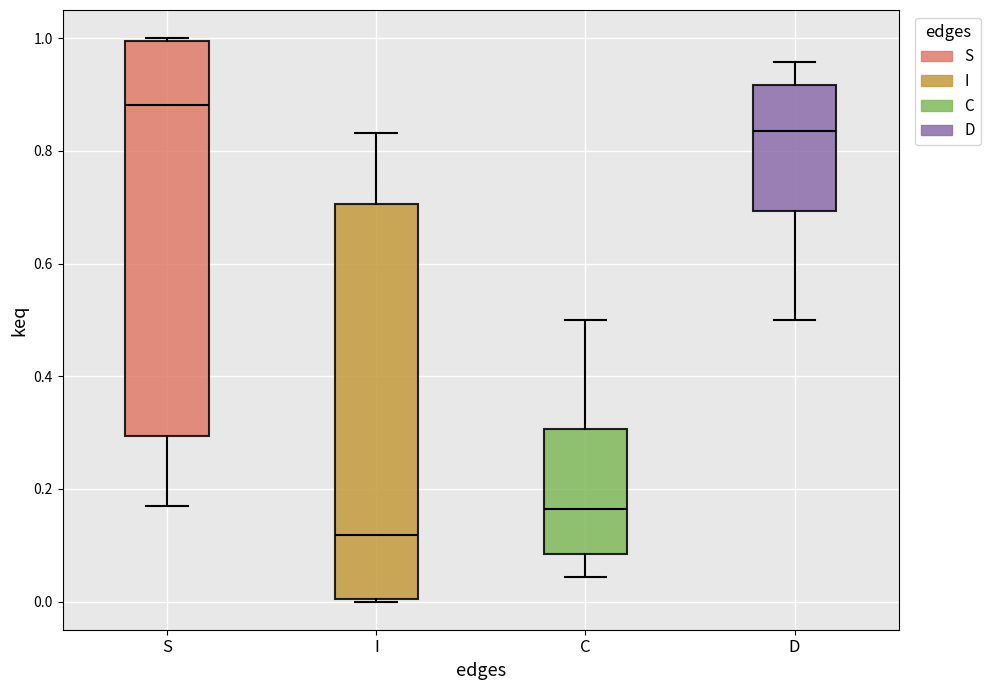

Where is the lower edge of the box for S on the y-axis? The values are not printed on the chart, so give them approximately, as read against the axis.

0.30